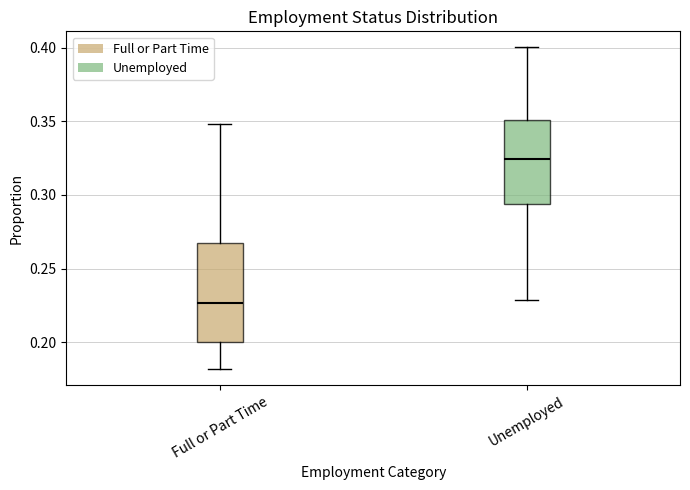

Where is the lower edge of the box for Full or Part Time on the y-axis? The values are not printed on the chart, so give them approximately, as read against the axis.

0.200